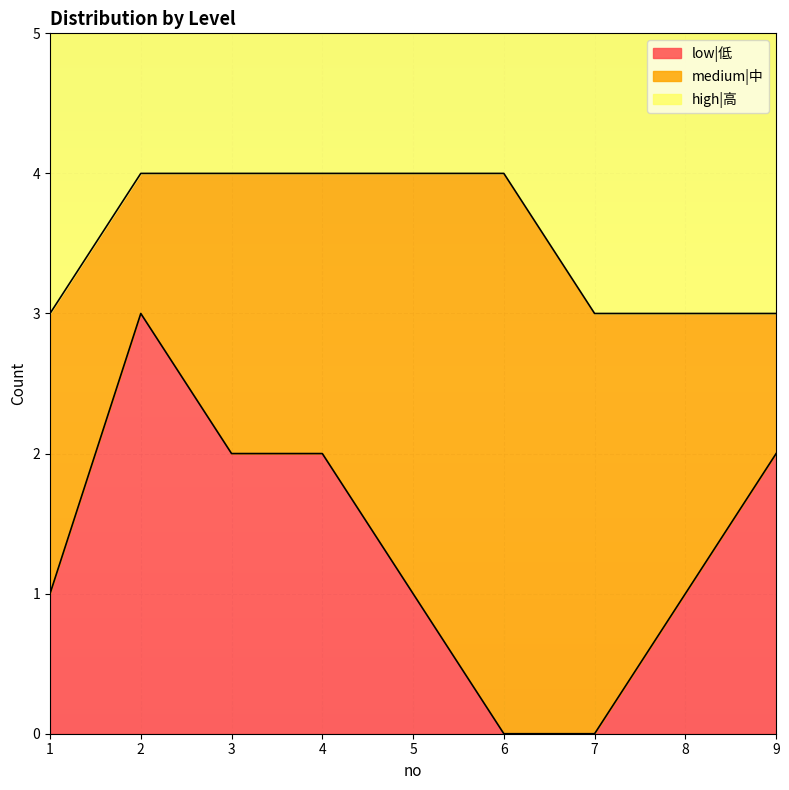

What is the total value across all series at 6?

5